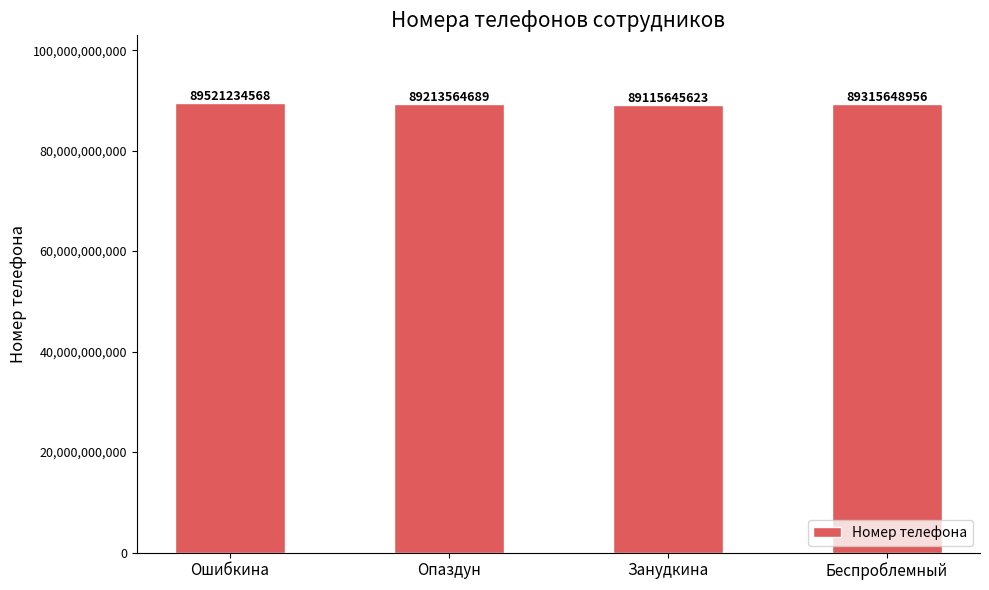

What is the average value?

89291523459